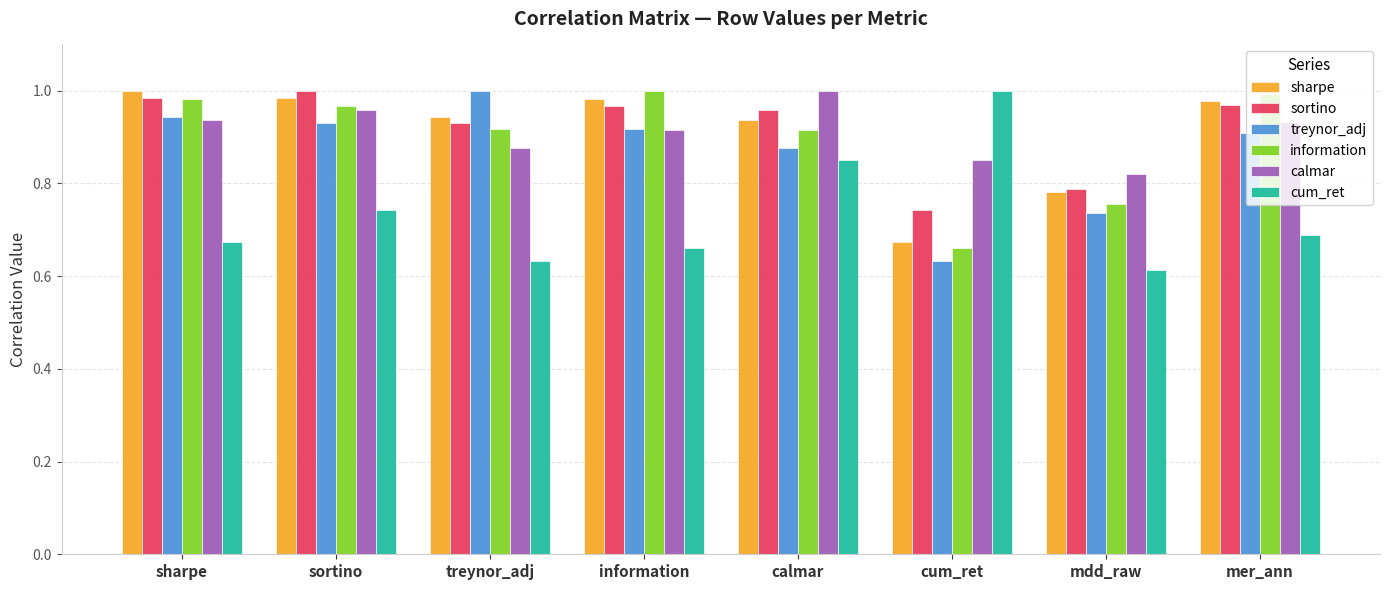

Does the chart contain any negative values?

No